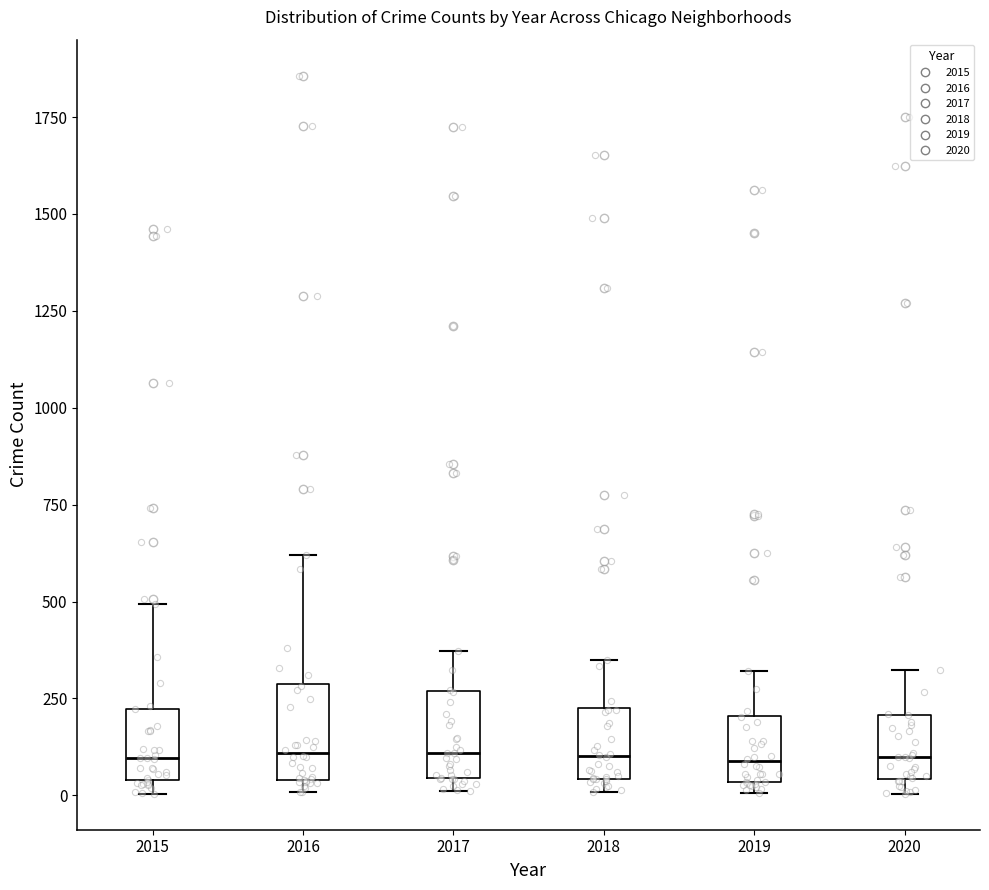

Where is the upper edge of the box at x = 2018 on the y-axis? The values are not printed on the chart, so give them approximately, as read against the axis.

250